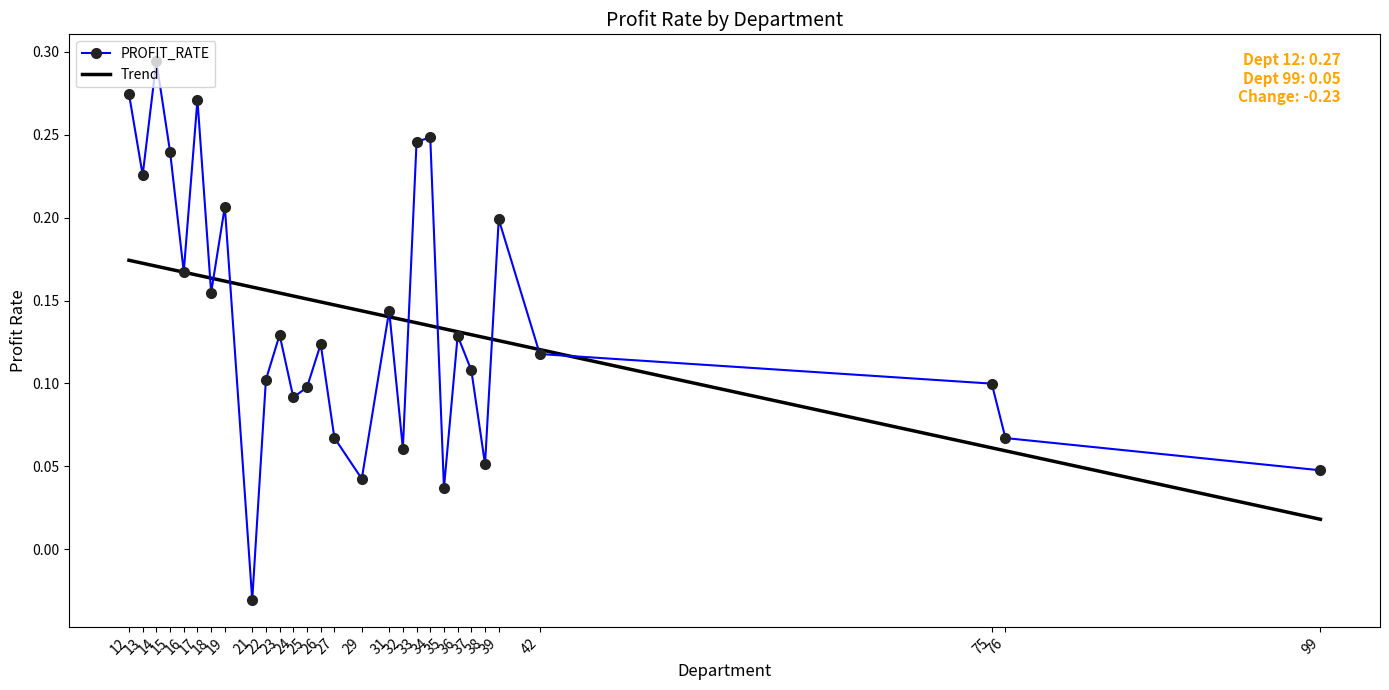

How many data points are above 0?

28